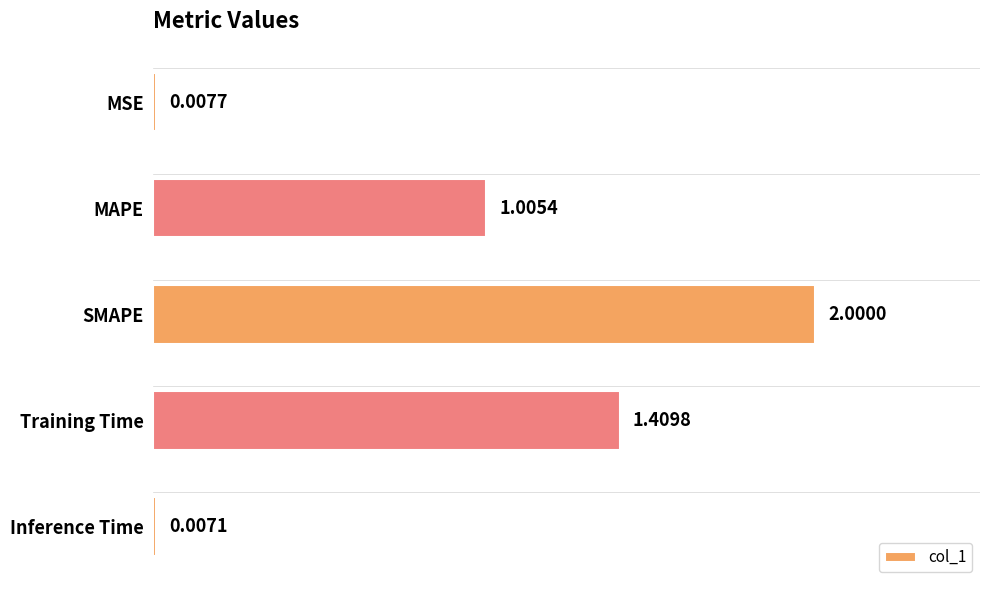

Which label corresponds to the largest value in the chart?

SMAPE